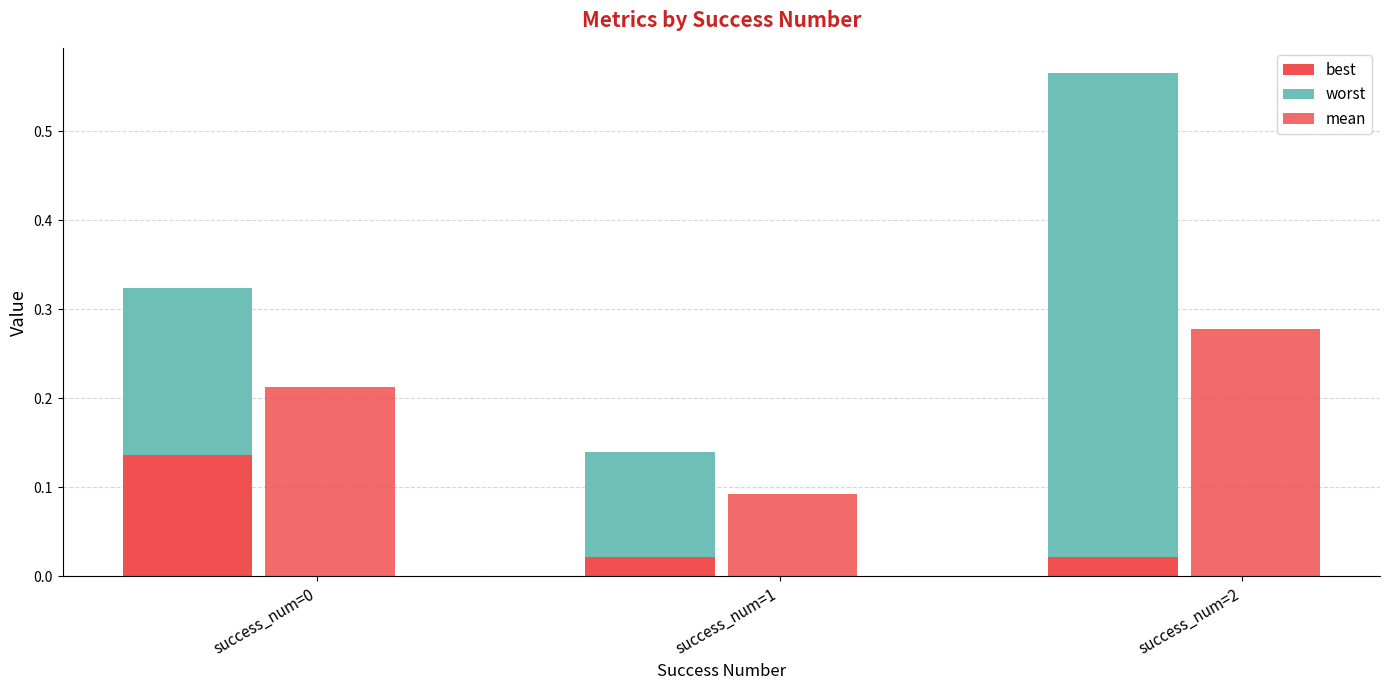

Is it true that mean equals 0.4 at success_num=2?

False